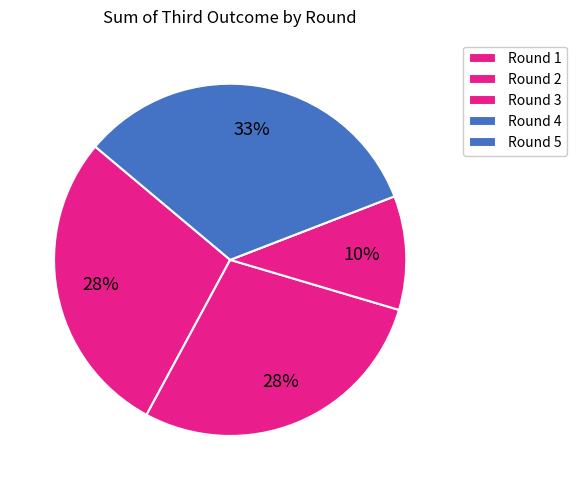

Count the number of slices in the pie.

5